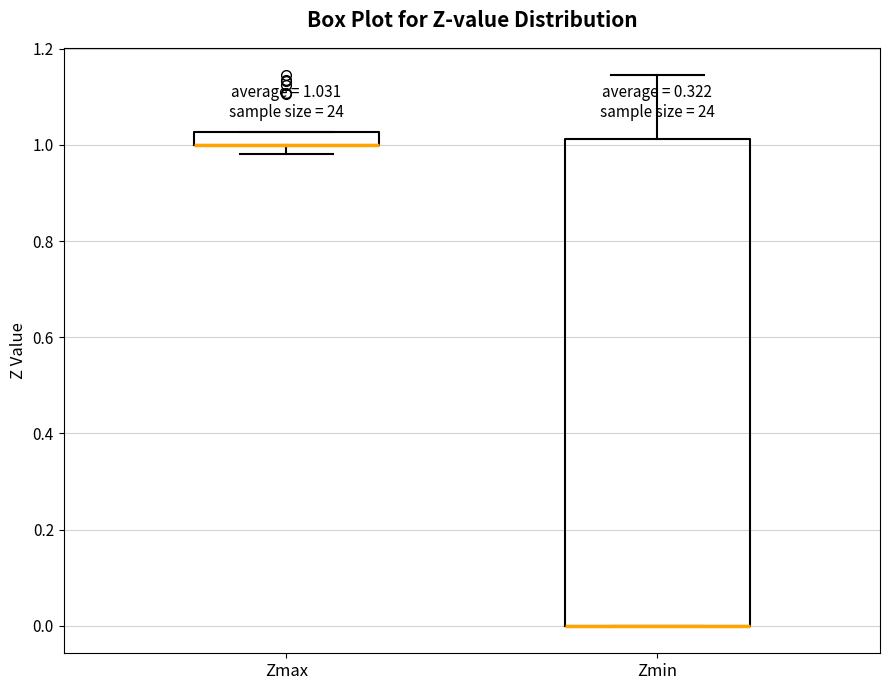

Which box is the tallest, from its lower edge to its upper edge?

Zmin